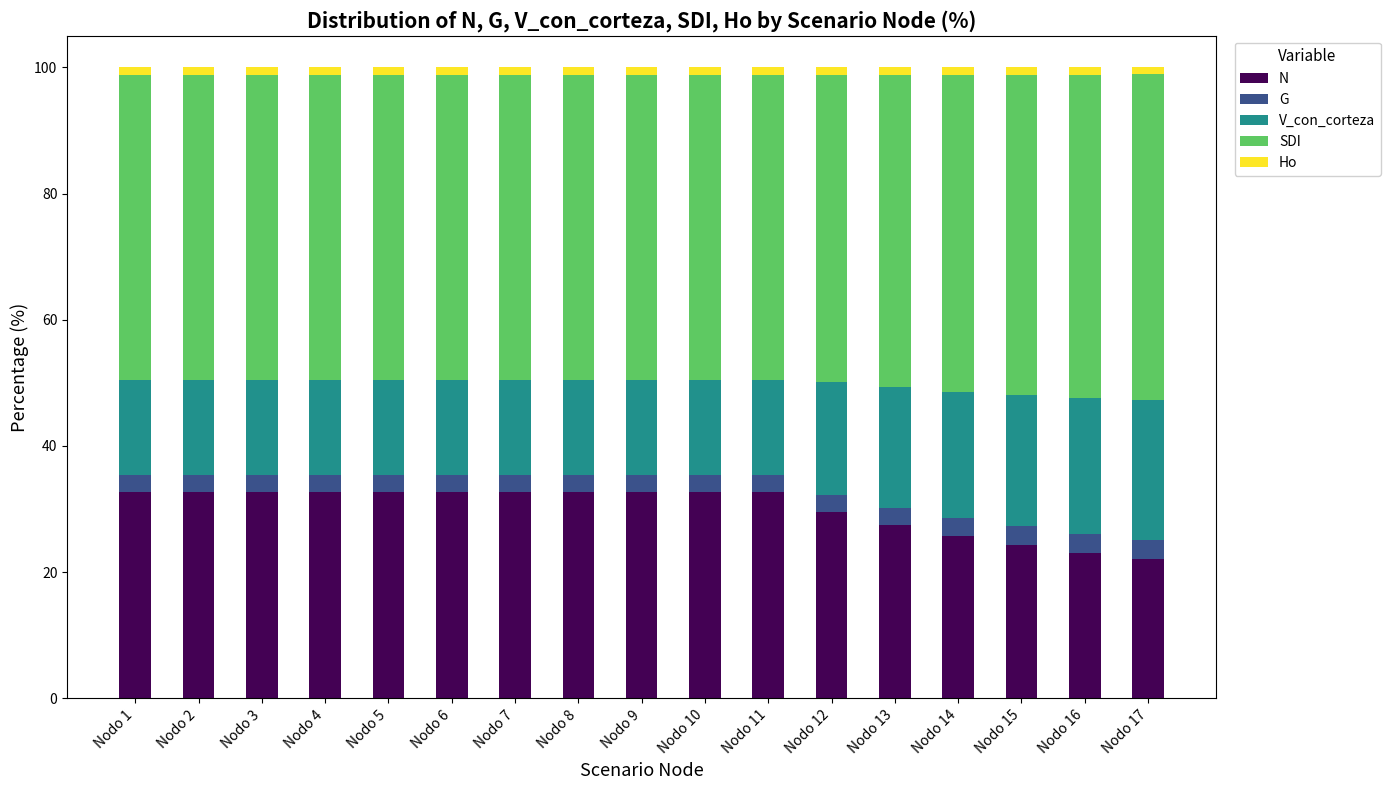

Does the chart contain any negative values?

No